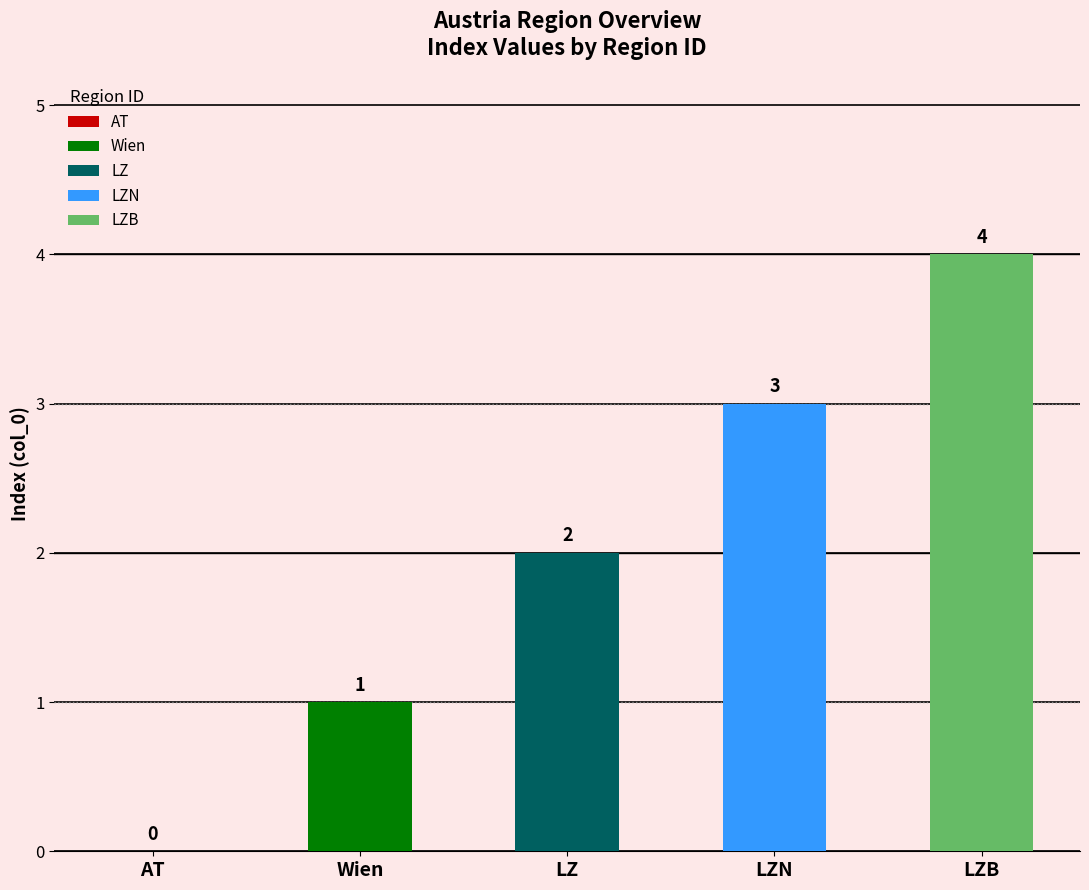

What is the change in value from AT to LZ?

+2